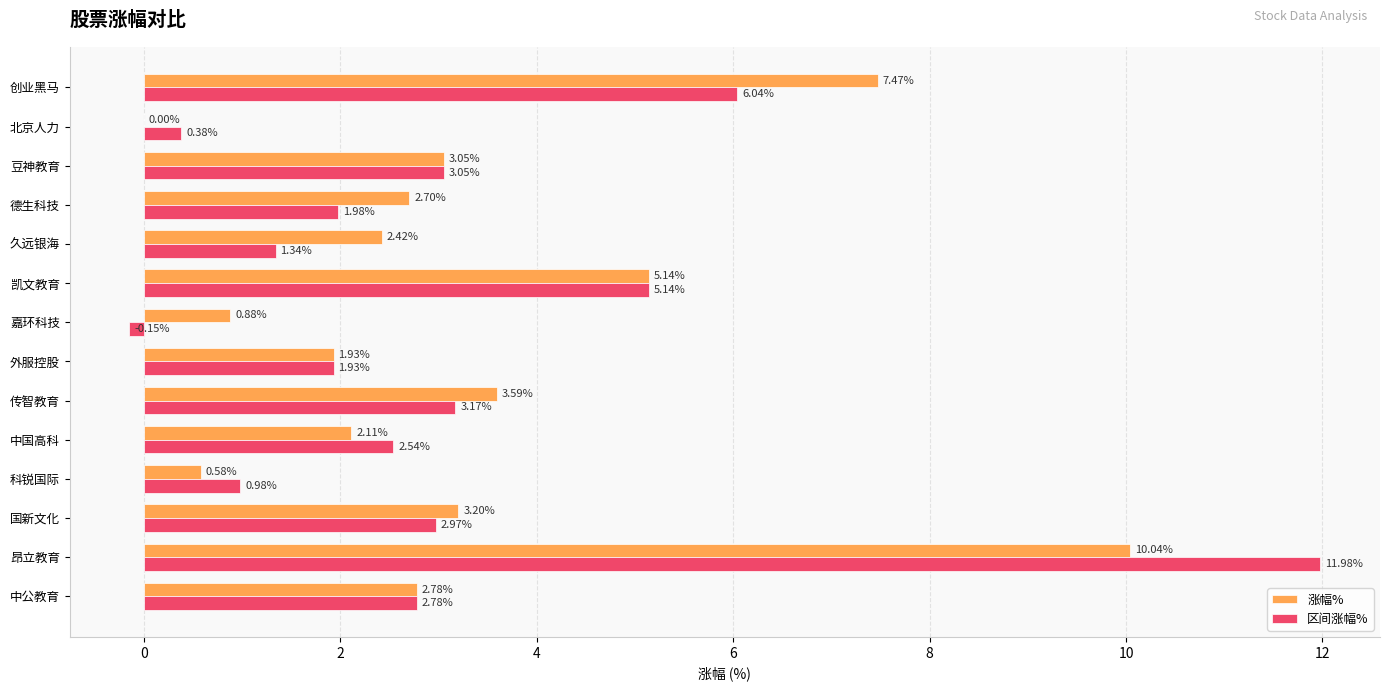

Where is 涨幅% nearest to the value 5?

凯文教育